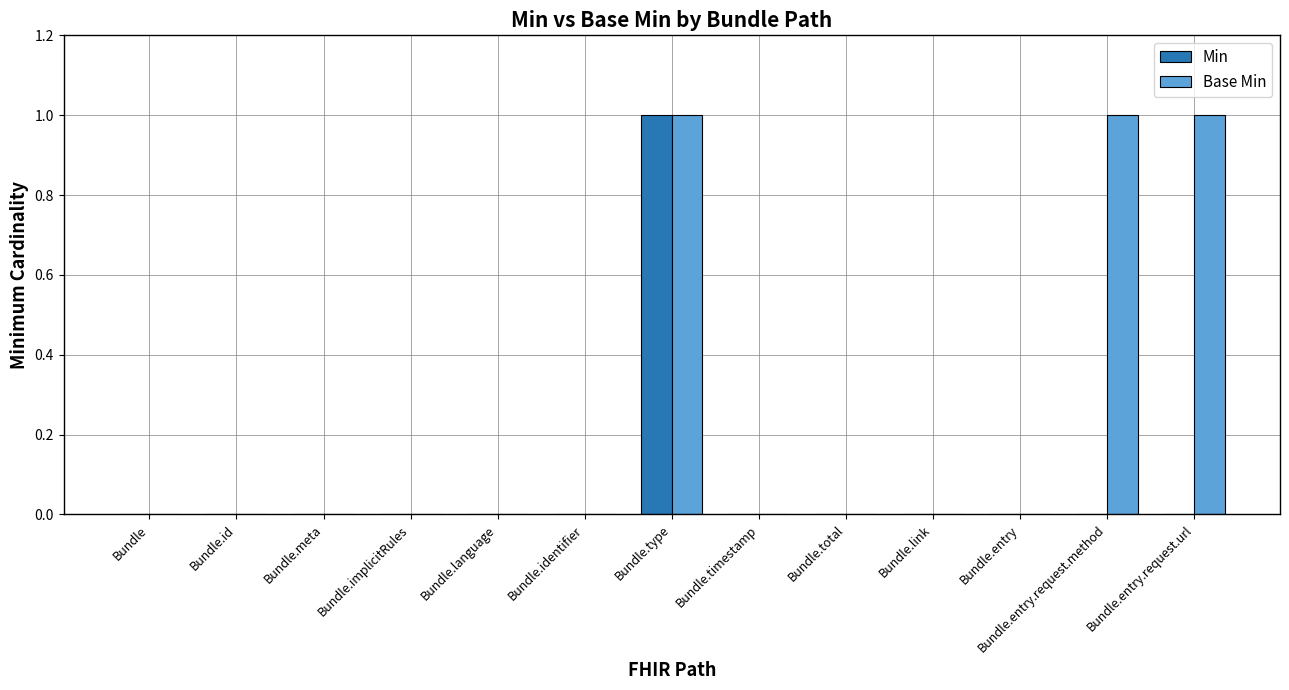

Reading left to right, extract all data points from this chart.

Min: 0	0	0	0	0	0	1	0	0	0	0	0	0
Base Min: 0	0	0	0	0	0	1	0	0	0	0	1	1